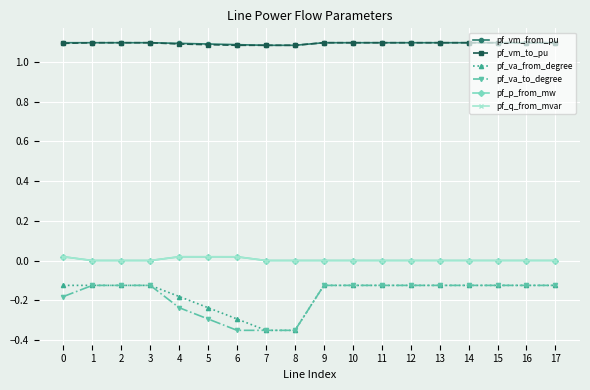

Is the value of pf_q_from_mvar at 12 greater than the value of pf_va_from_degree at 5?

Yes